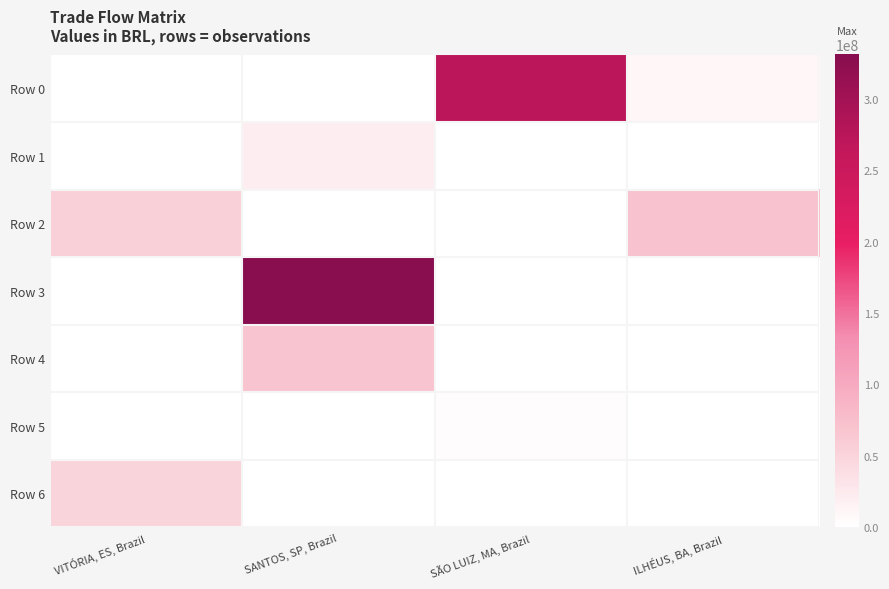

At which category is the sum across all series the highest?

SANTOS, SP, Brazil